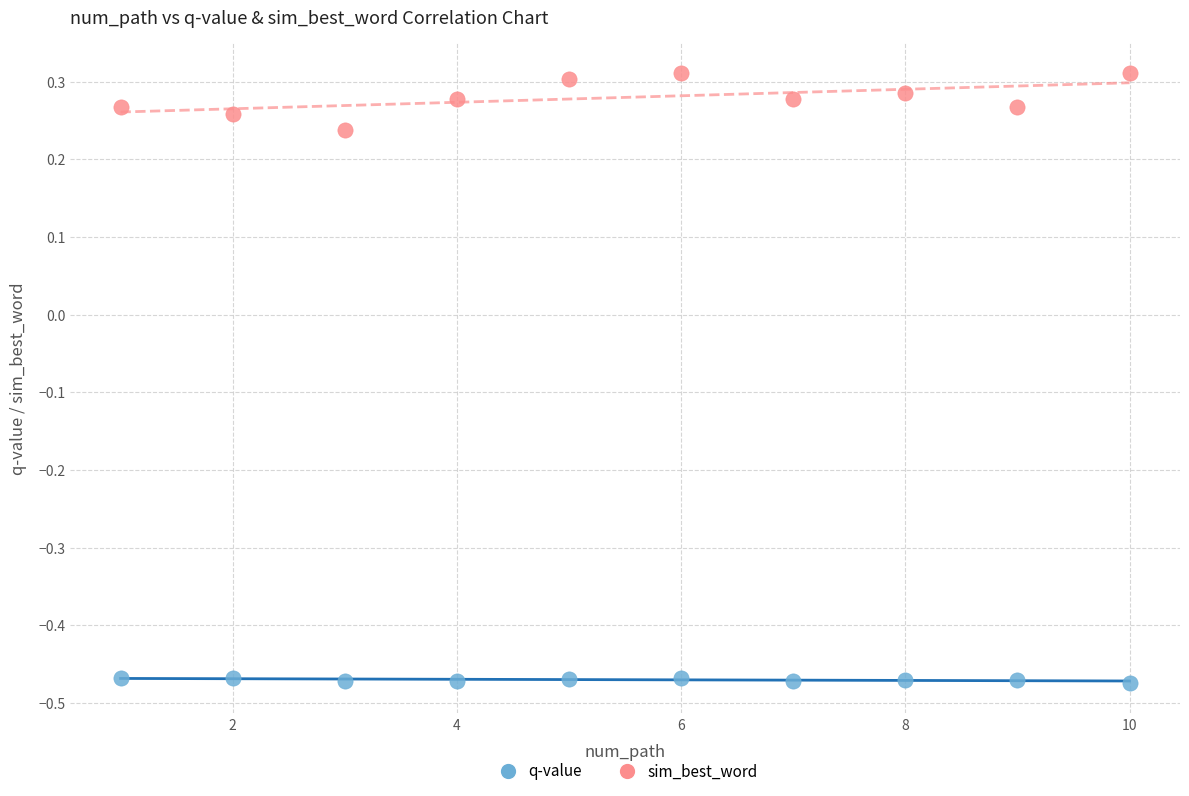

What are all the series names shown in the legend?

q-value, sim_best_word